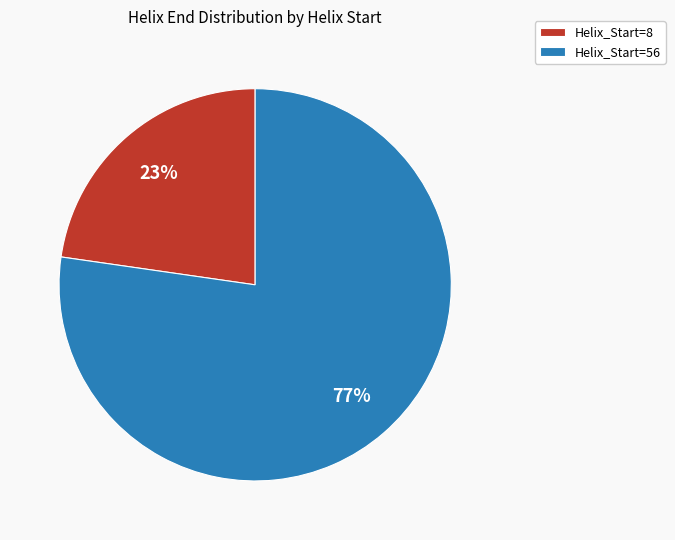

Combined, do Helix_Start=56 and Helix_Start=8 account for over 50%?

Yes